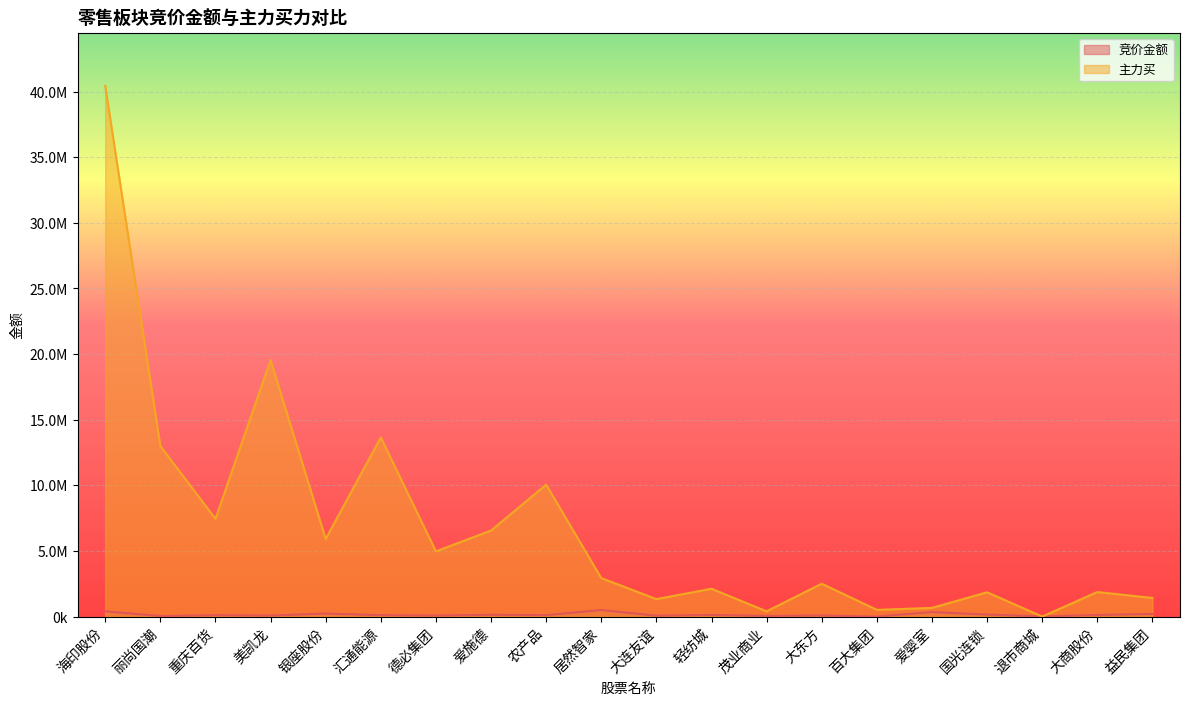

Which has a higher value, 丽尚国潮 or 爱婴室?

爱婴室